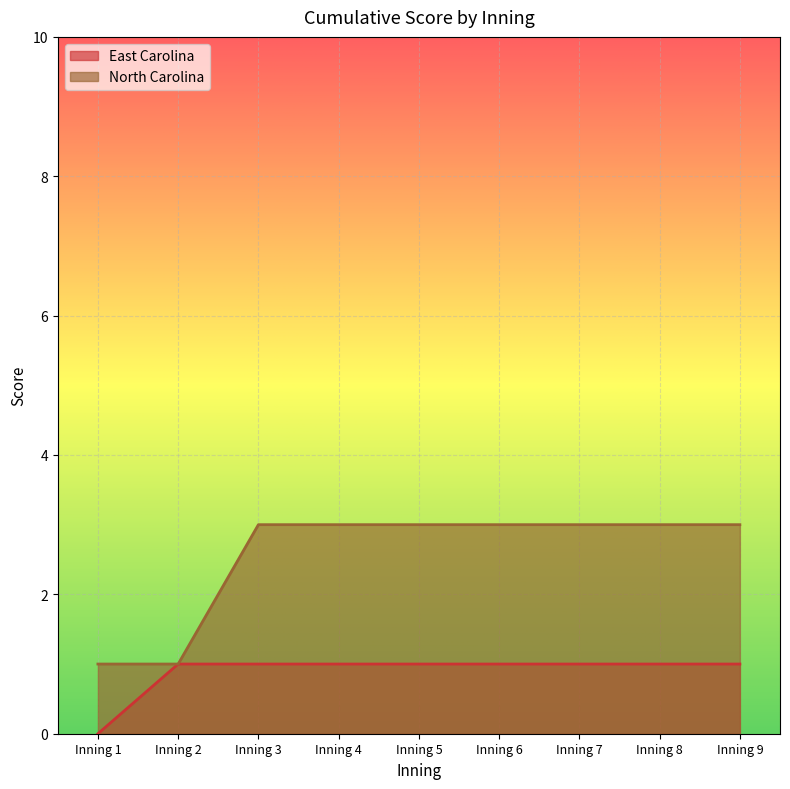

What are all the series names shown in the legend?

East Carolina, North Carolina